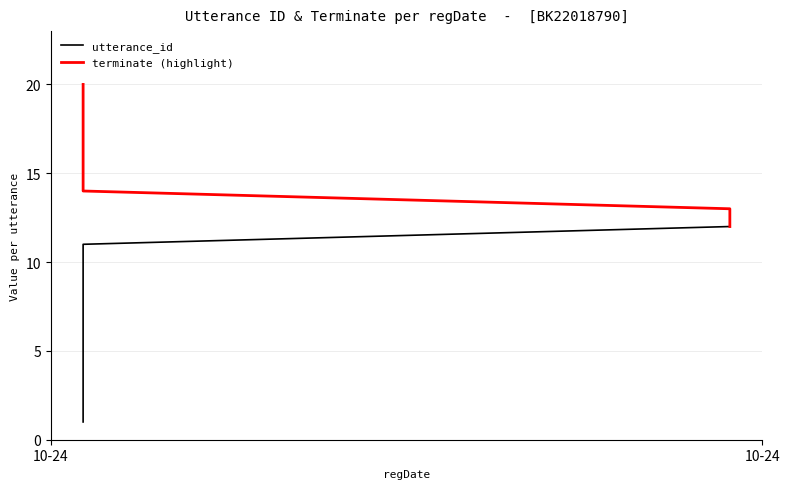

What is the average value of the utterance_id series?

10